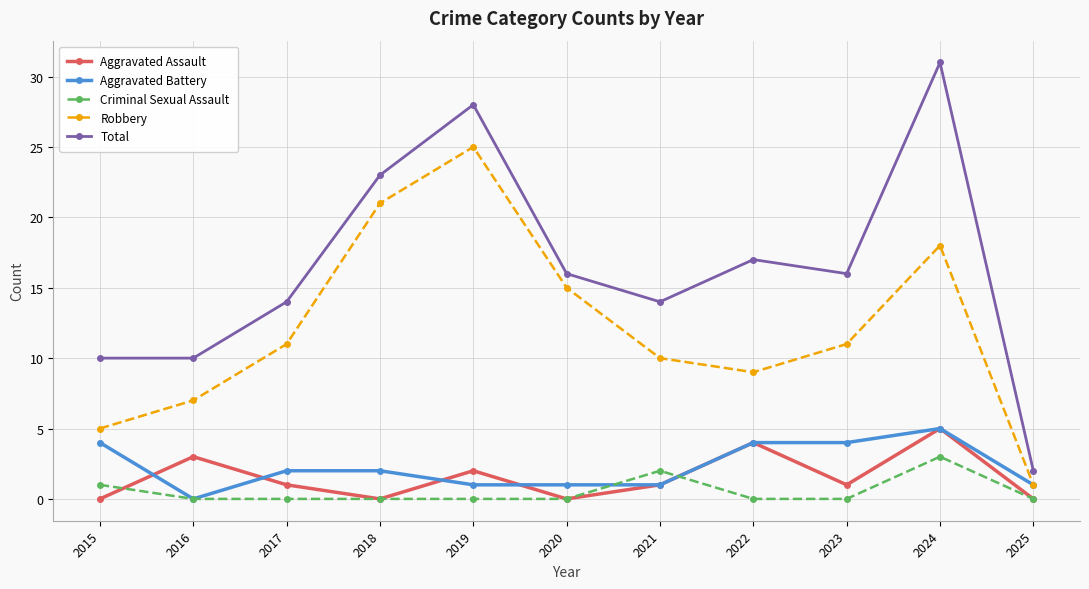

At which category is the sum across all series the highest?

2024